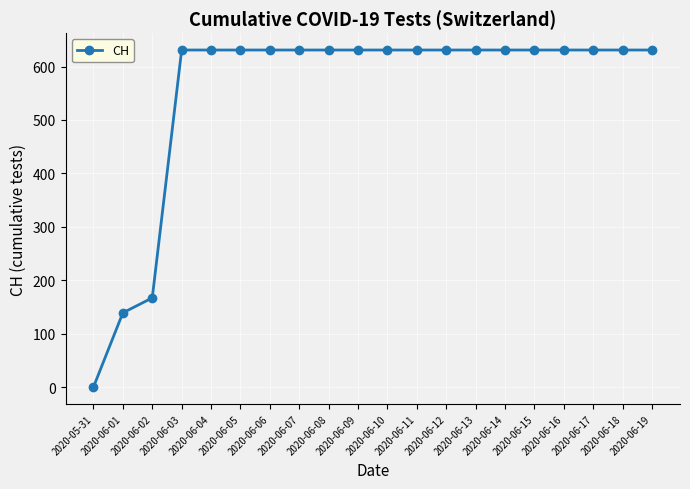

How many positive values are there?

19